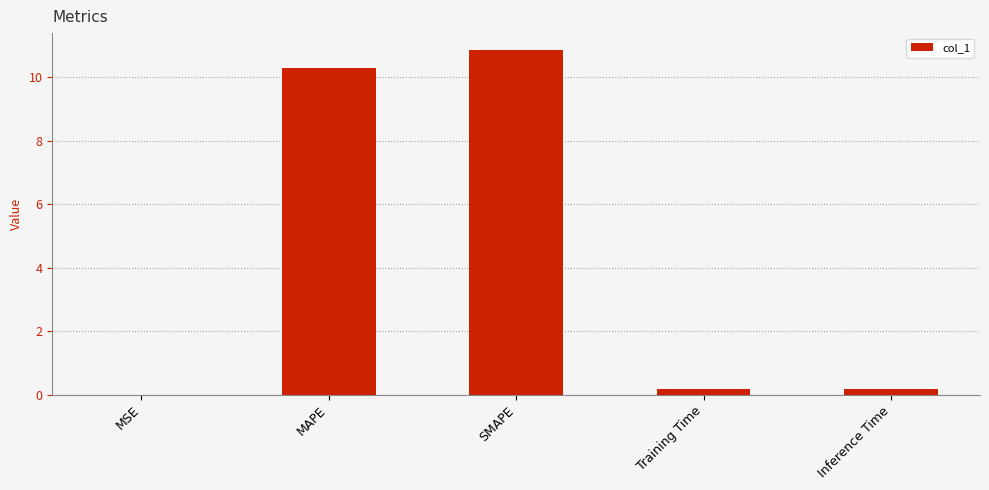

The value at SMAPE is 5.0. True or false?

False